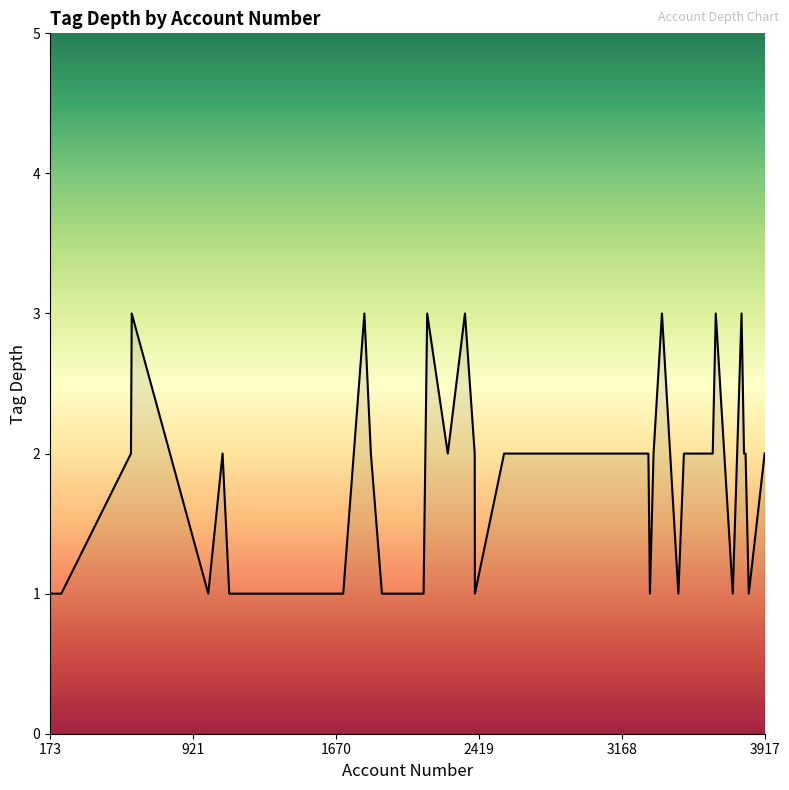

What is the maximum value shown in the chart?

3